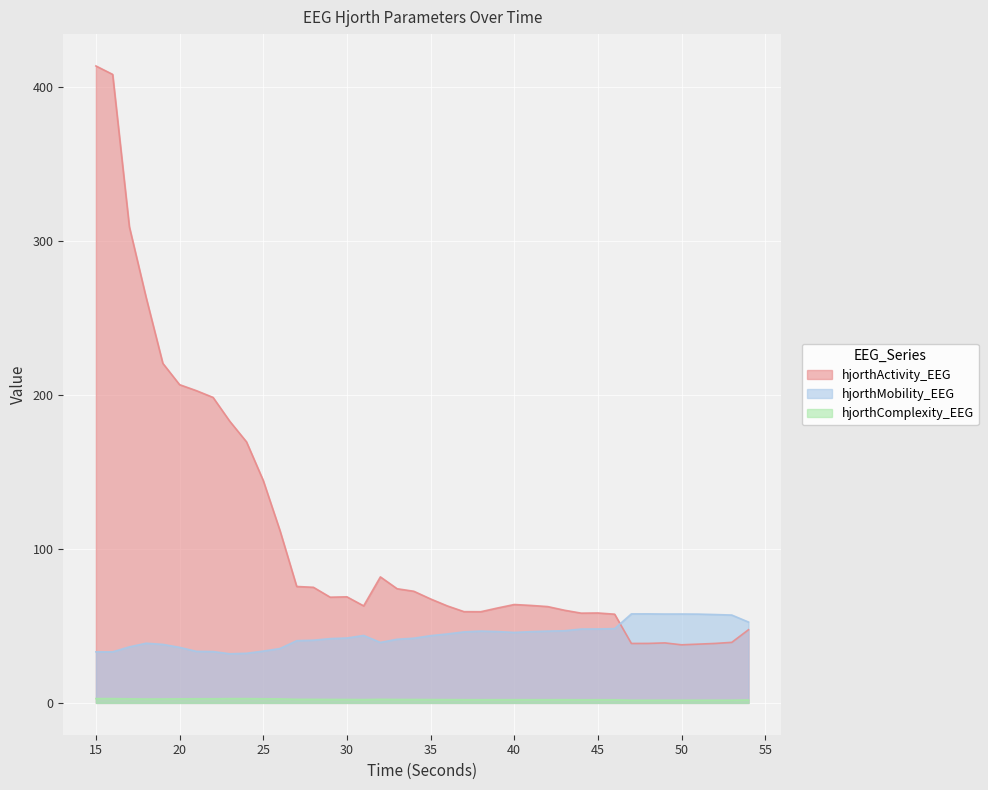

At which category is the sum across all series the highest?

15